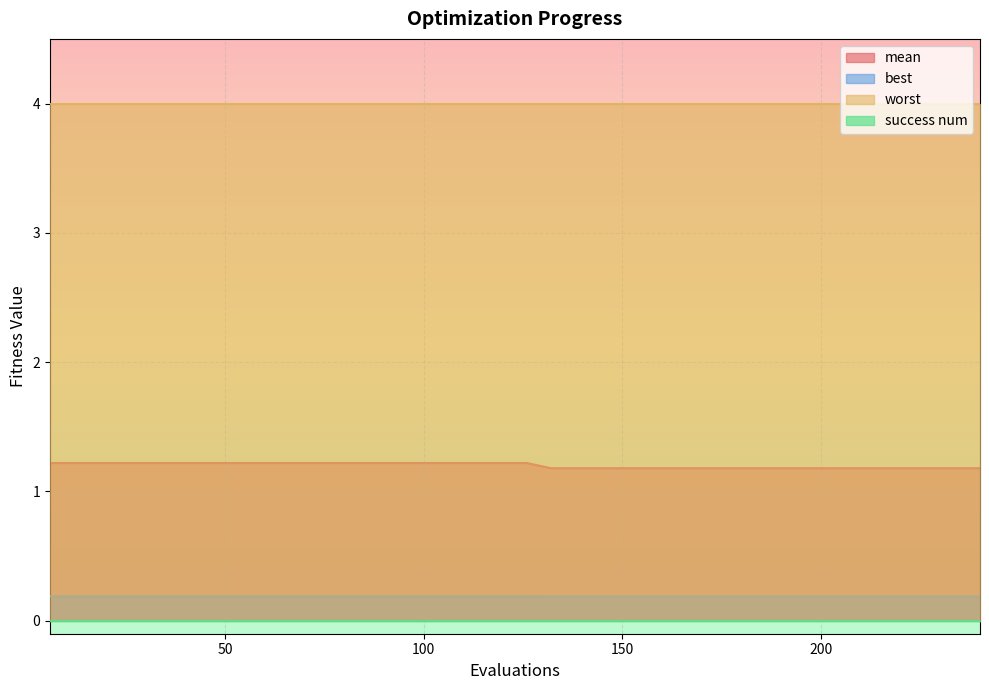

Which series has the largest total across all categories?

worst